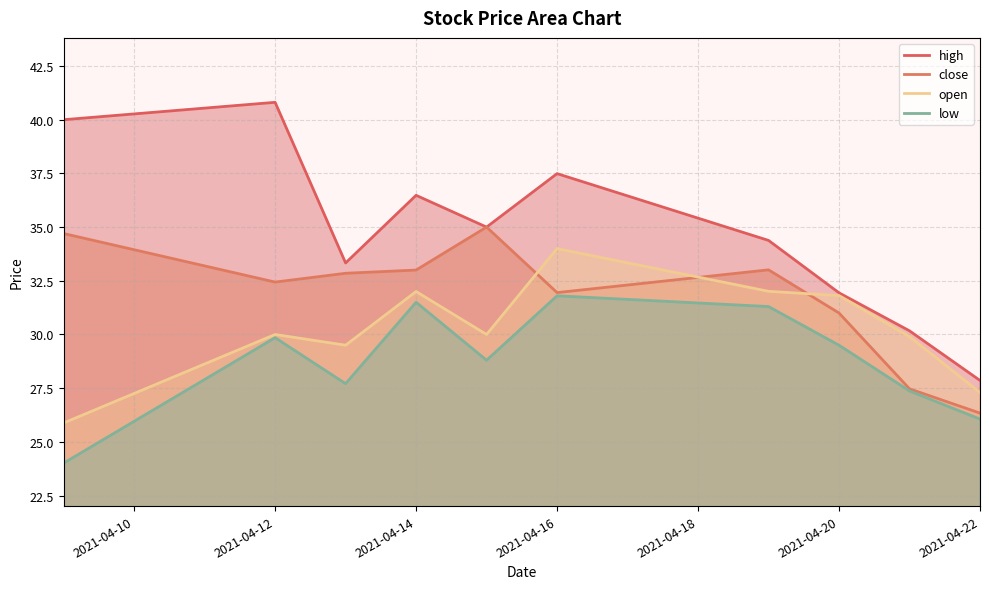

True or false: close has more than 1 points higher than both neighbors.

True